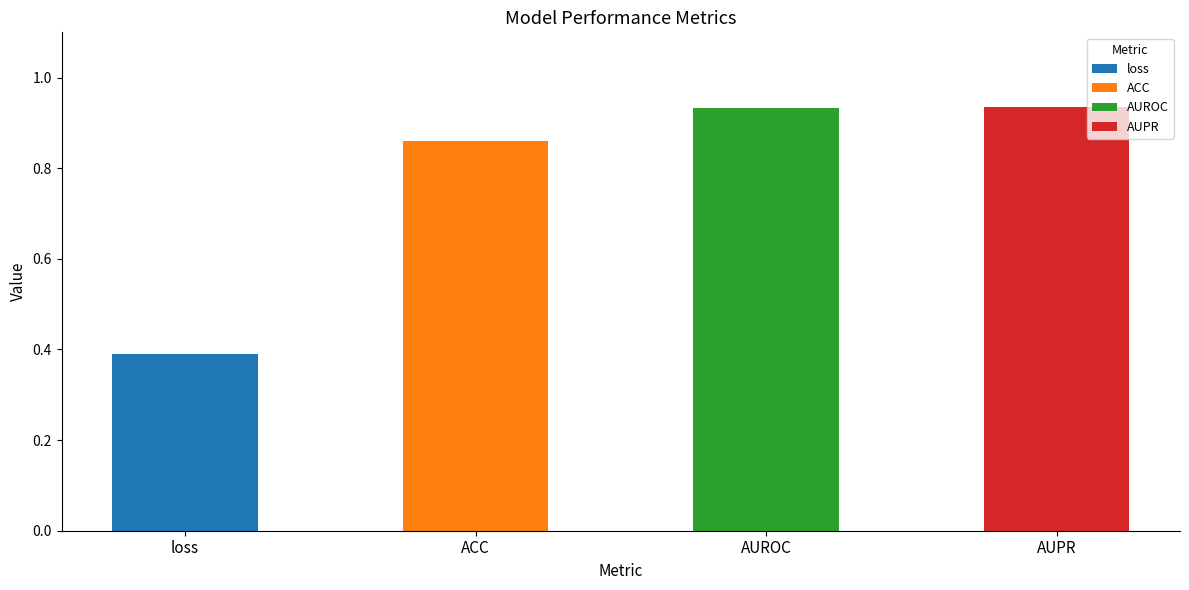

What is the difference between the values at loss and ACC?

0.5